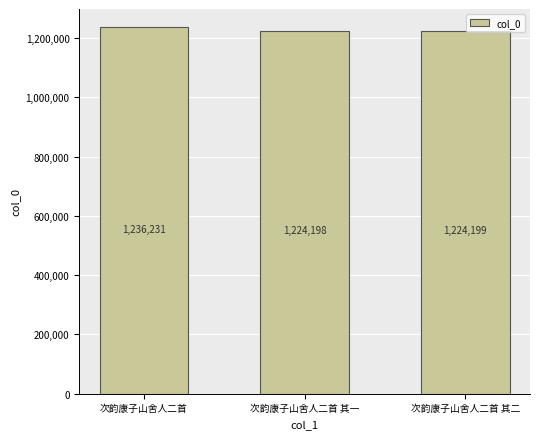

Reading right to left, what are all the values shown in this chart?

1224199	1224198	1236231